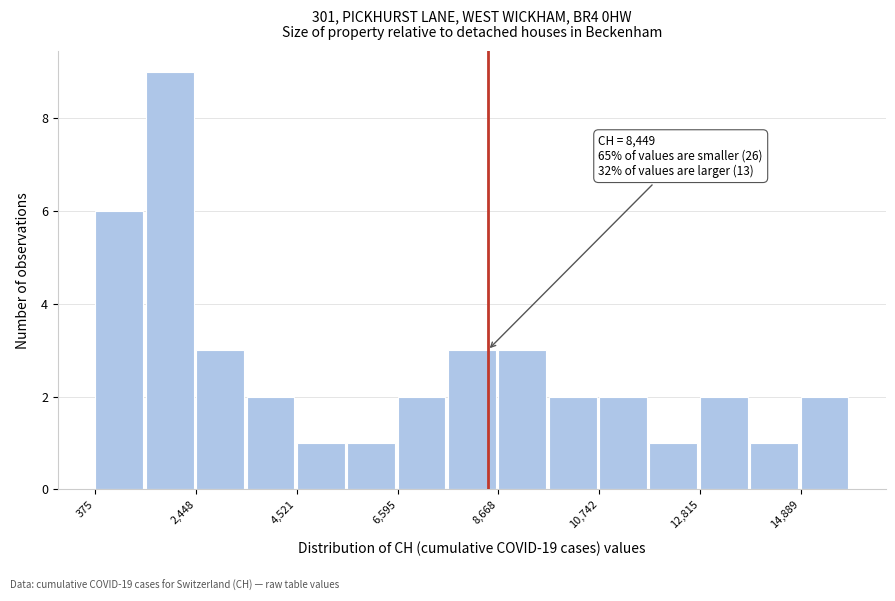

Around what value on the x-axis is the tallest bar? Give the approximate position of its centre, as read against the axis.

2000